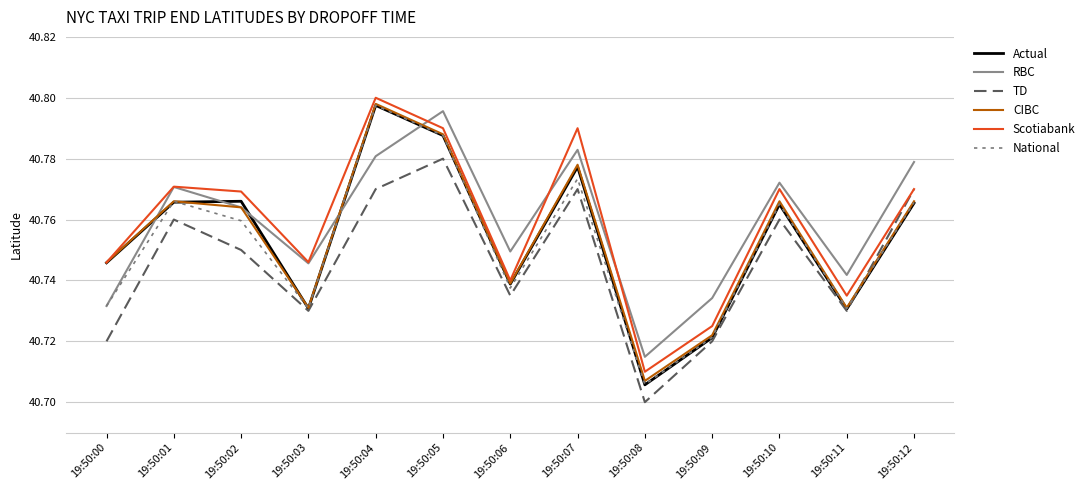

What are all the series names shown in the legend?

Actual, RBC, TD, CIBC, Scotiabank, National